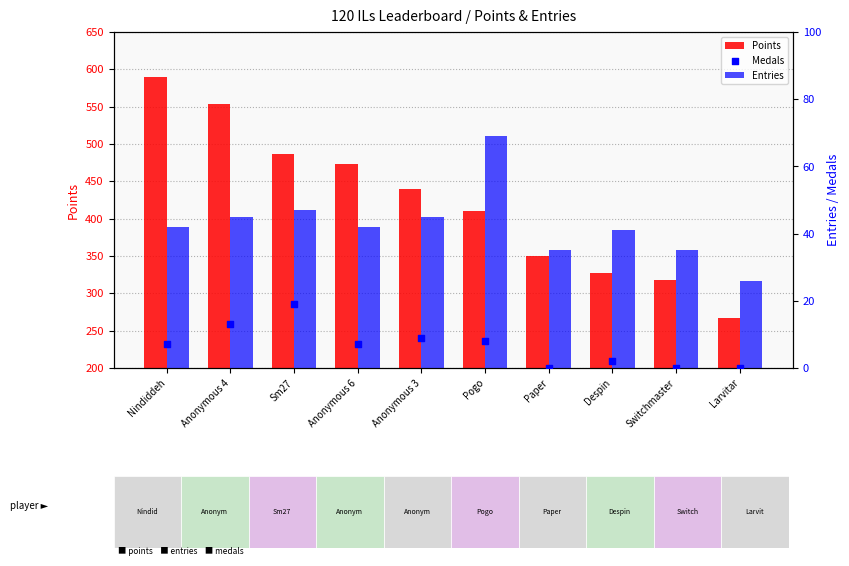

Which series has the widest spread of Y values?

Points